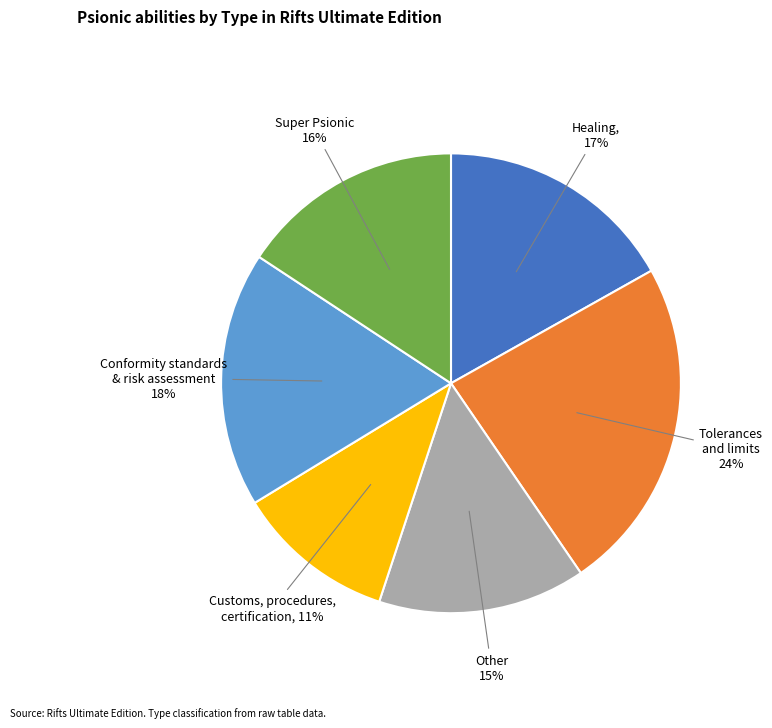

Is there a majority slice in this chart?

No